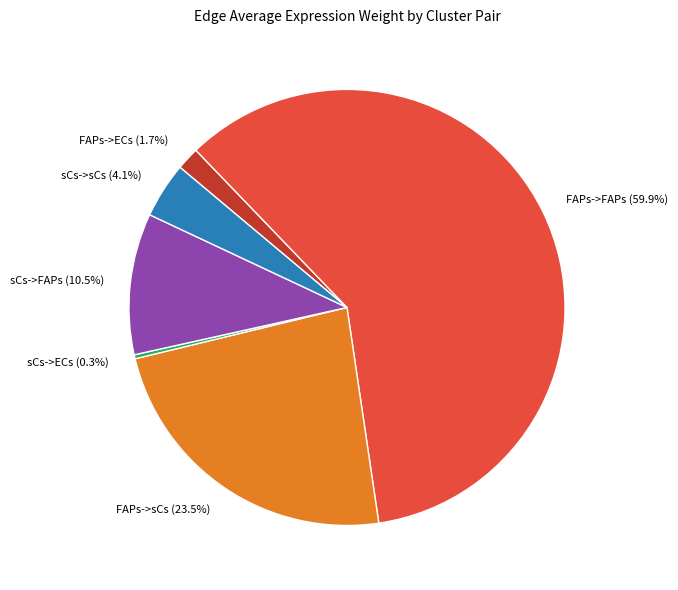

Approximately how many times larger is the value at FAPs->sCs (23.5%) compared to FAPs->FAPs (59.9%)?

0.4